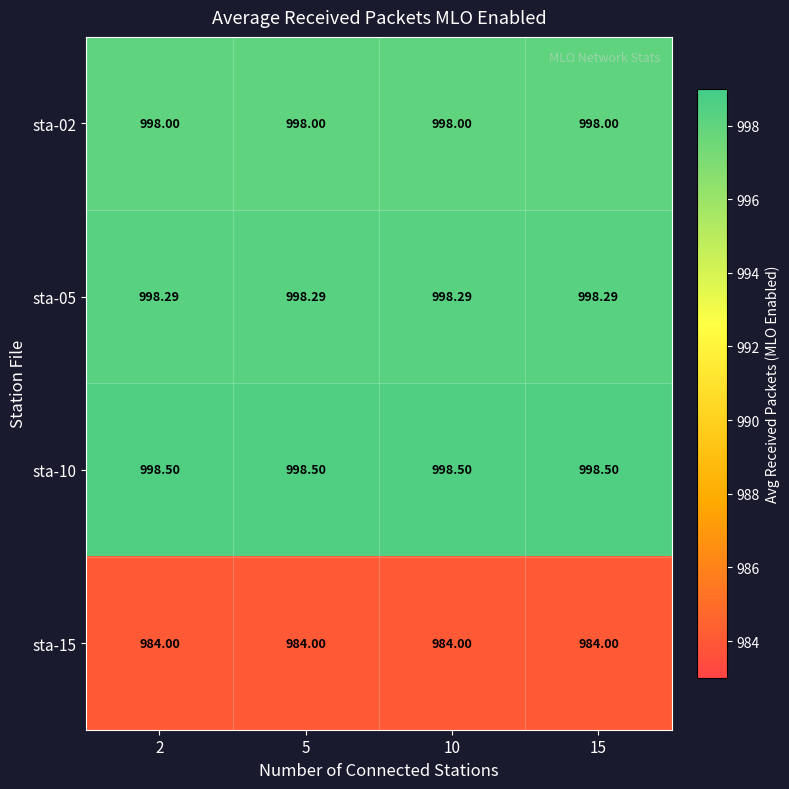

List the series in order of their peak value, highest first.

sta-10, sta-05, sta-02, sta-15